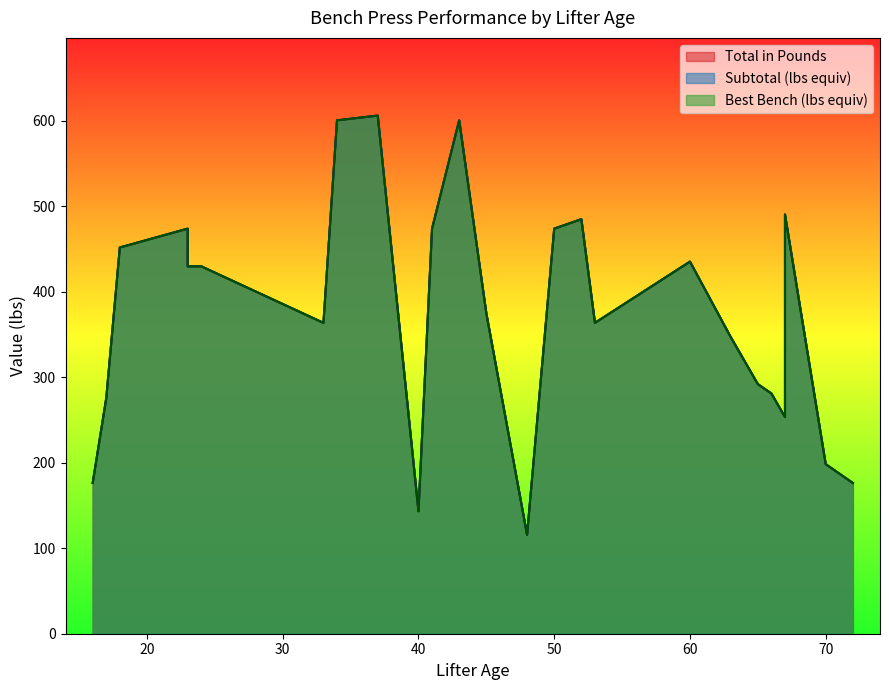

Read the Total in Pounds value at 18.

451.9